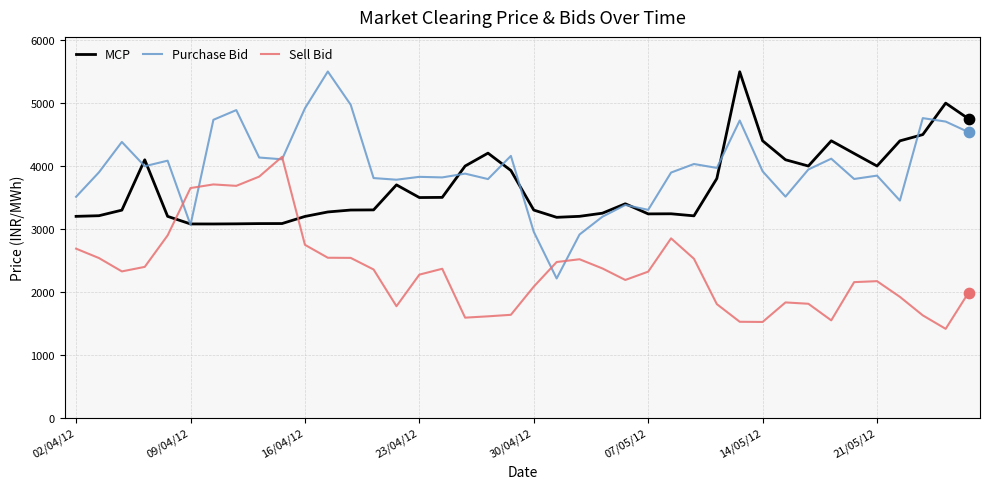

At how many categories does at least one series exceed 5208?

2